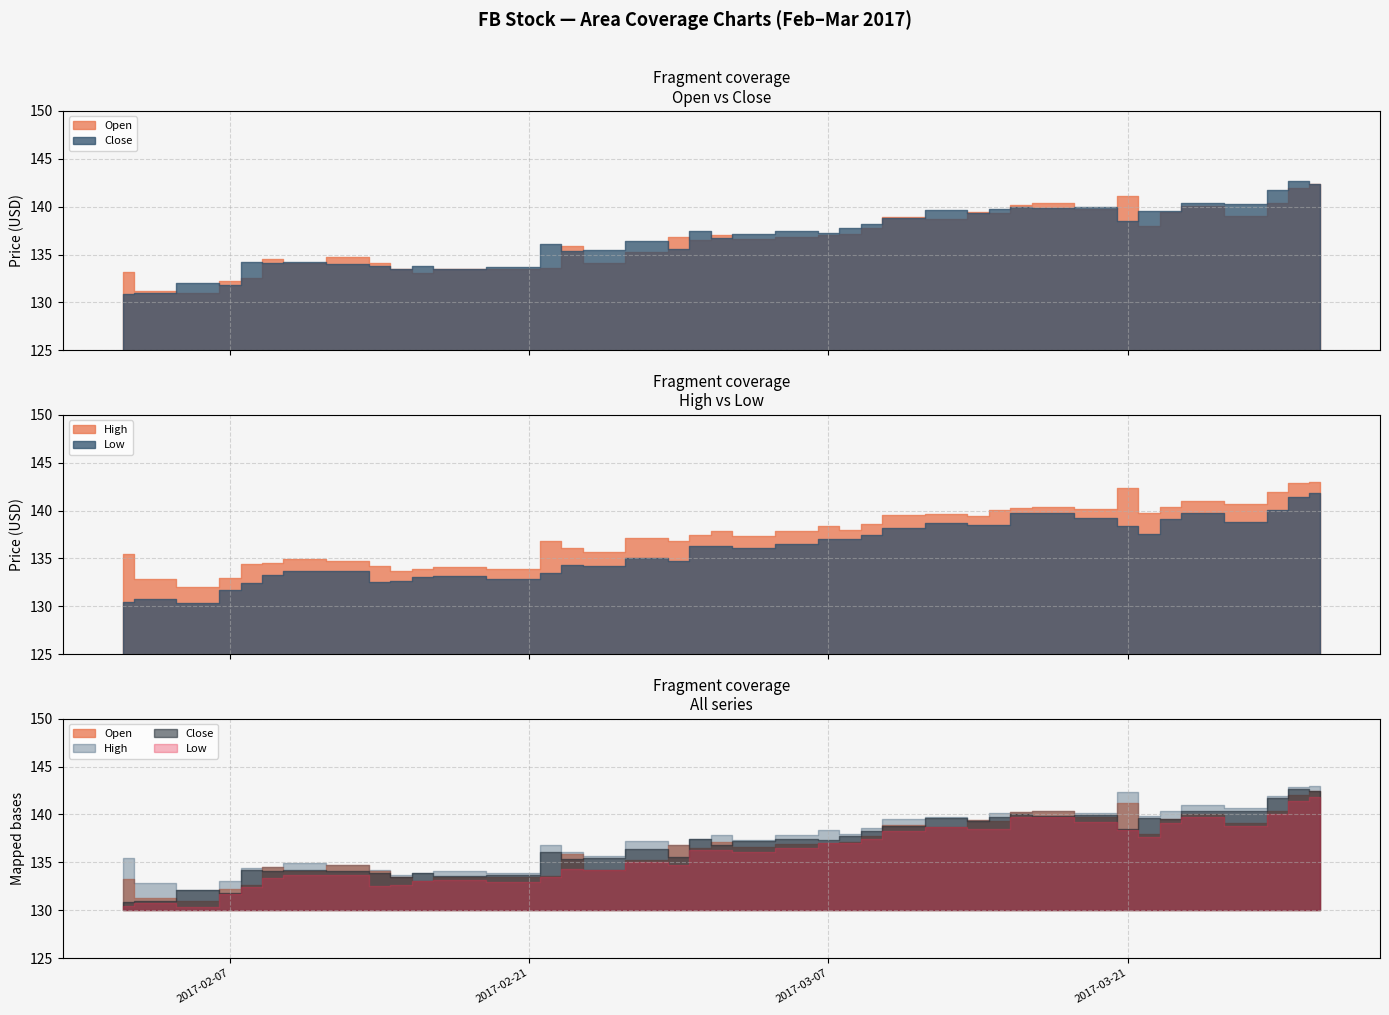

What is the difference between the Low values at 2017-02-06 and 2017-03-02?

6.0